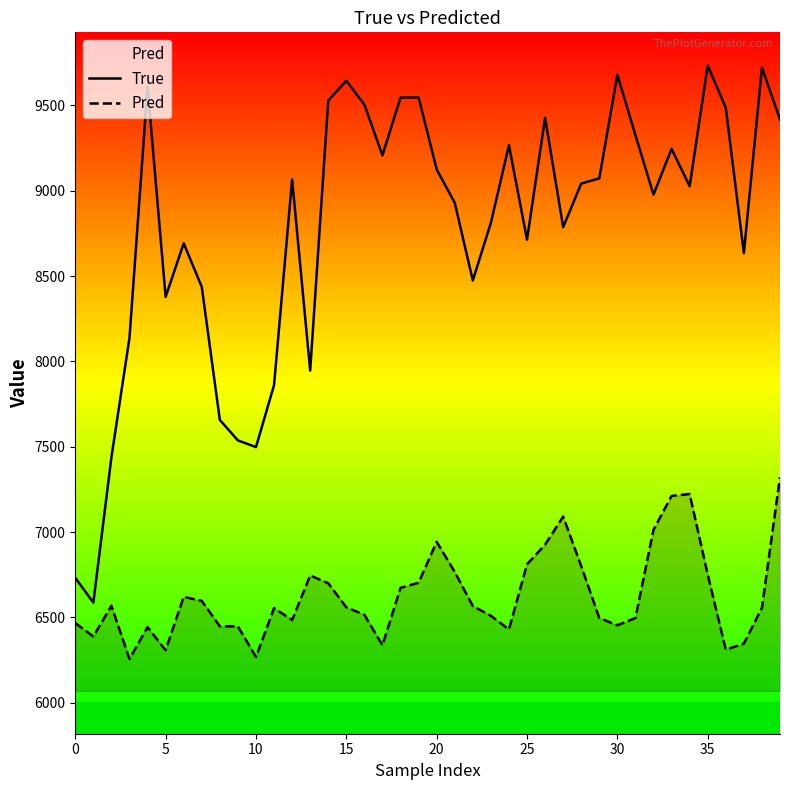

What is the highest value of the True series?

9733.0